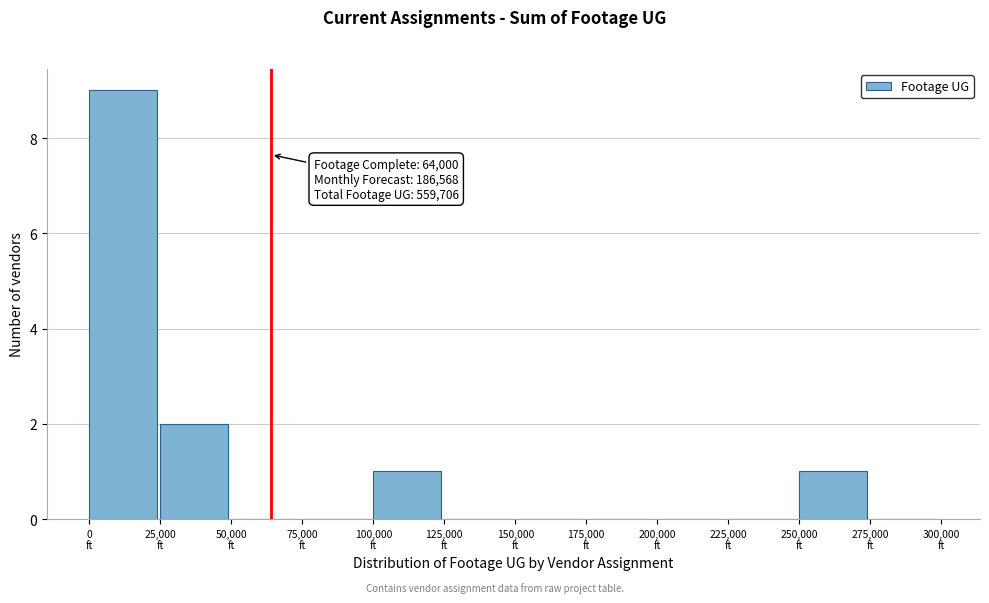

Over which range of the x-axis is the bar tallest?

0 to 25000